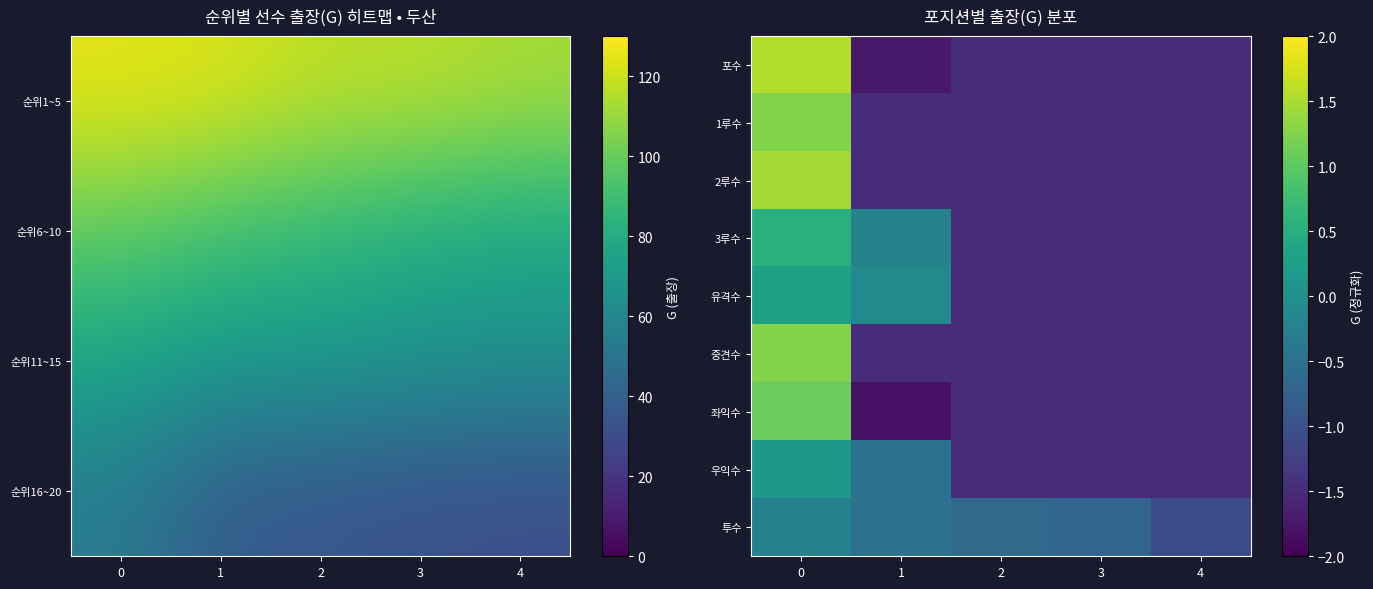

The value of 1루수 at 1 is -2.6. True or false?

False